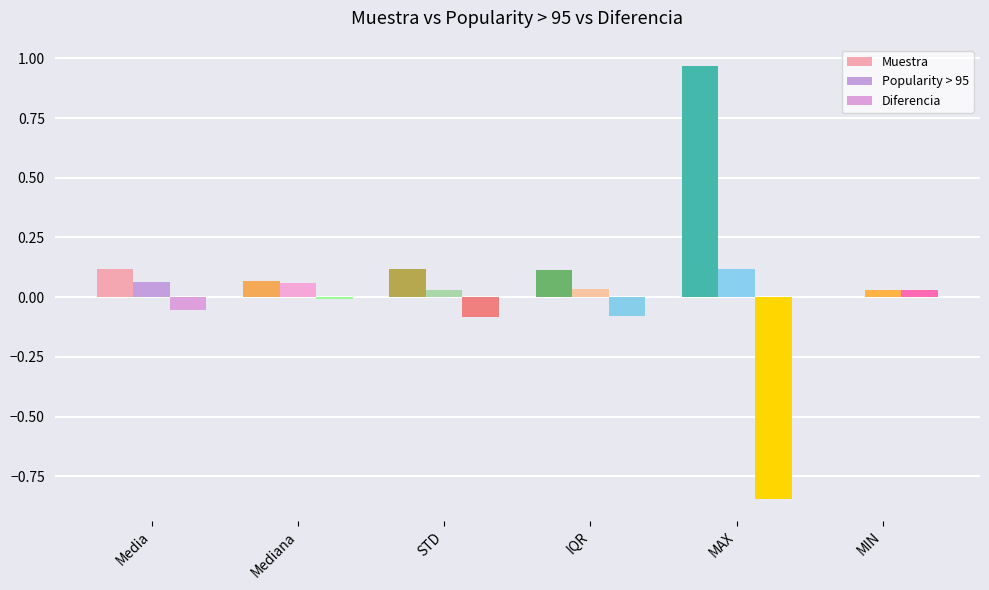

What is the minimum value shown in the chart?

-0.8